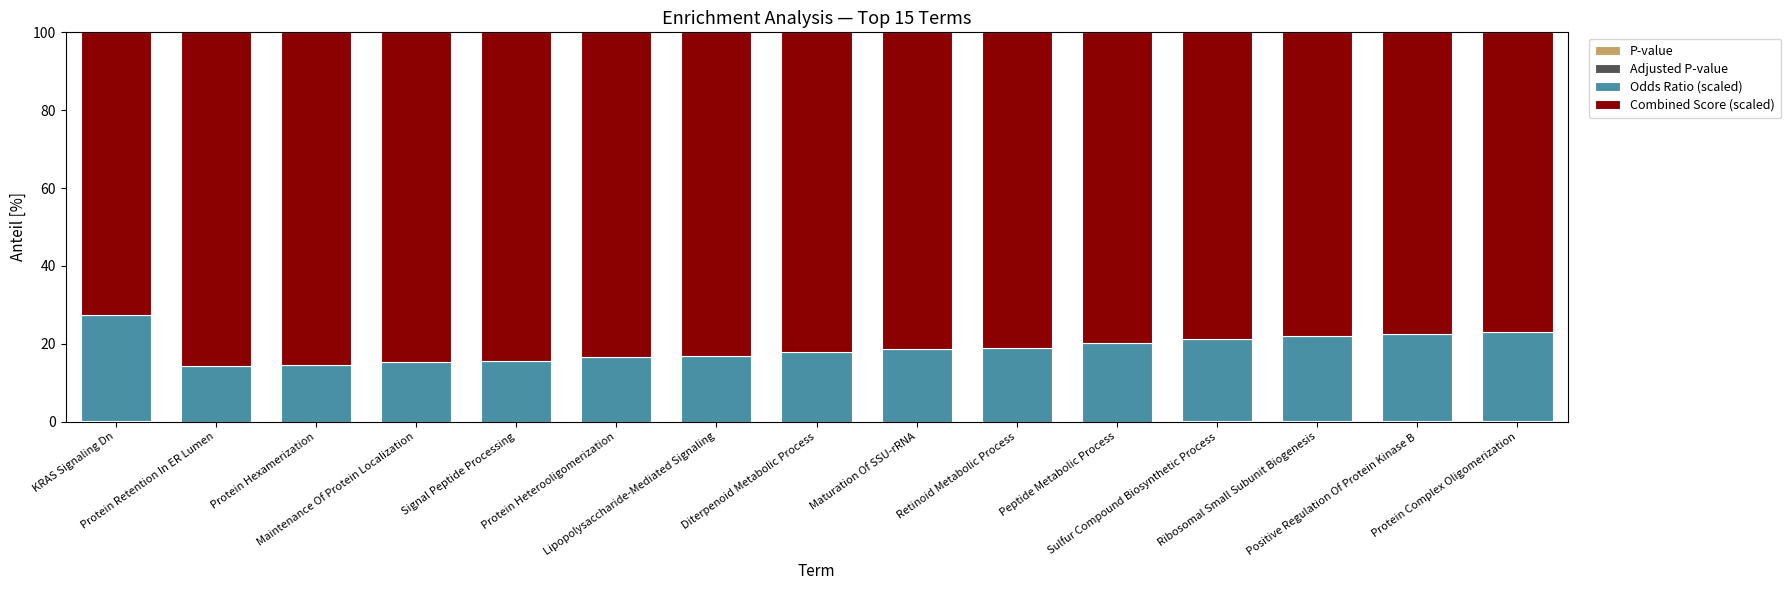

Are the bars grouped side by side (vs. stacked)?

No